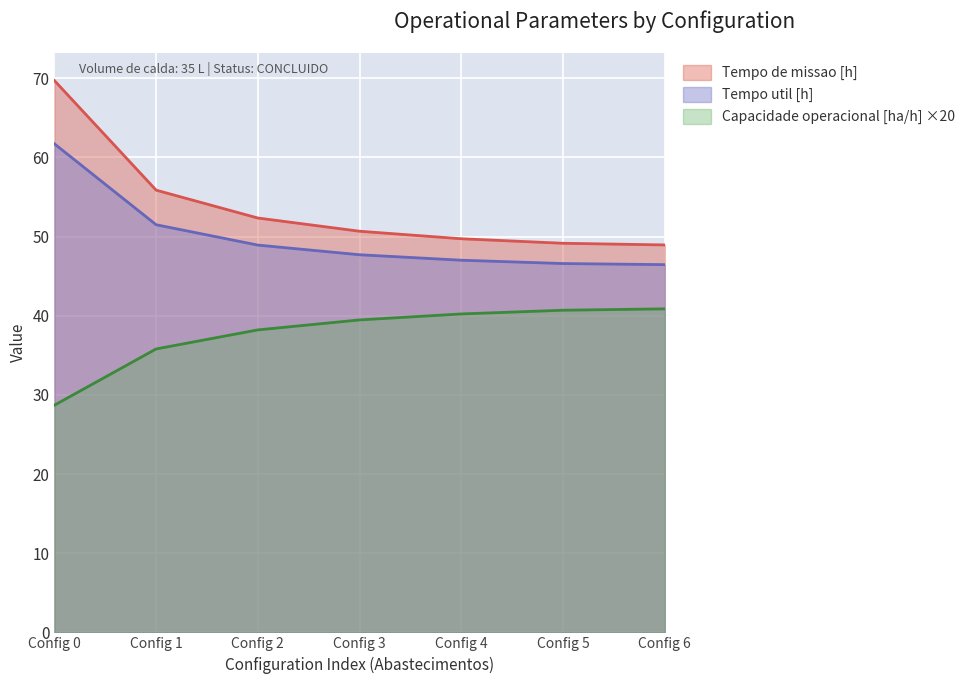

What is the greatest value displayed?

69.7